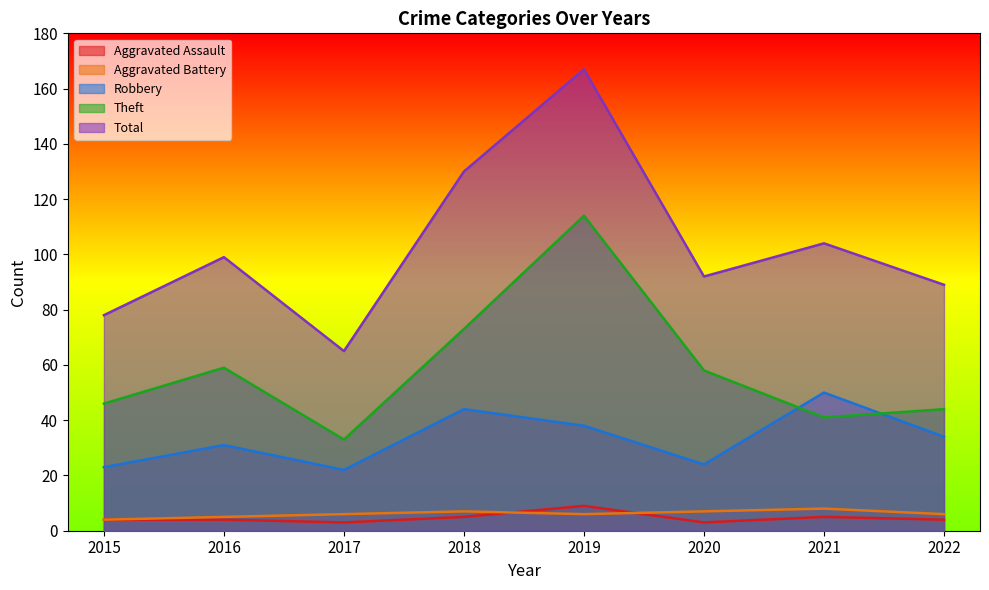

Rank the series by their maximum value, from highest to lowest.

Total, Theft, Robbery, Aggravated Assault, Aggravated Battery